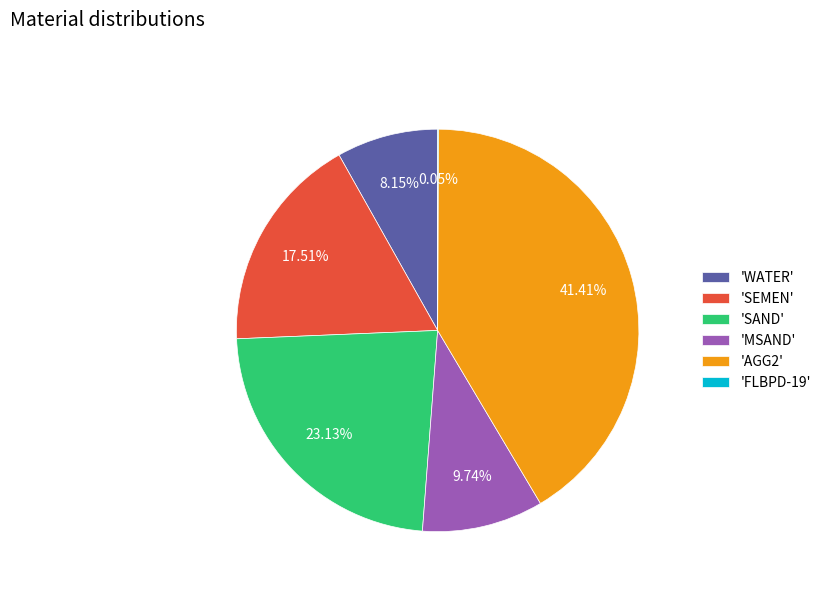

What is the largest slice in the pie chart?

'AGG2'